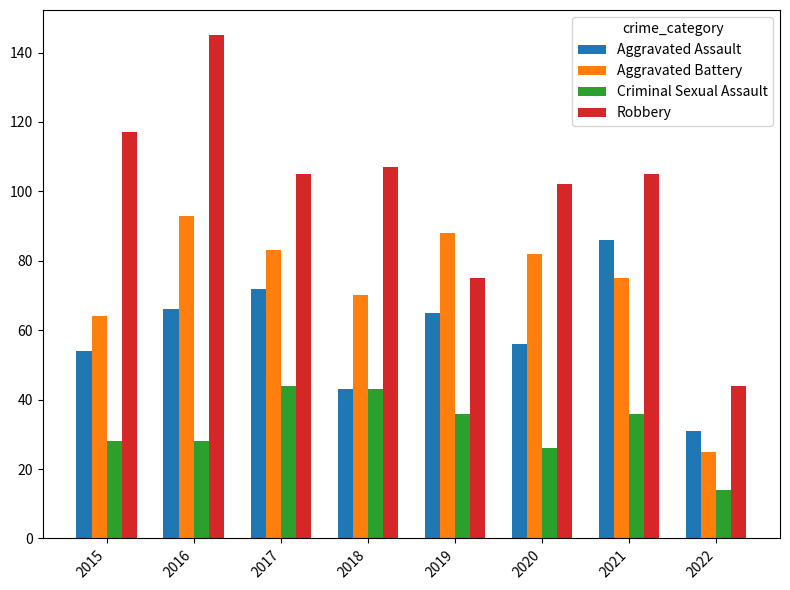

How many bars are there in total?

32